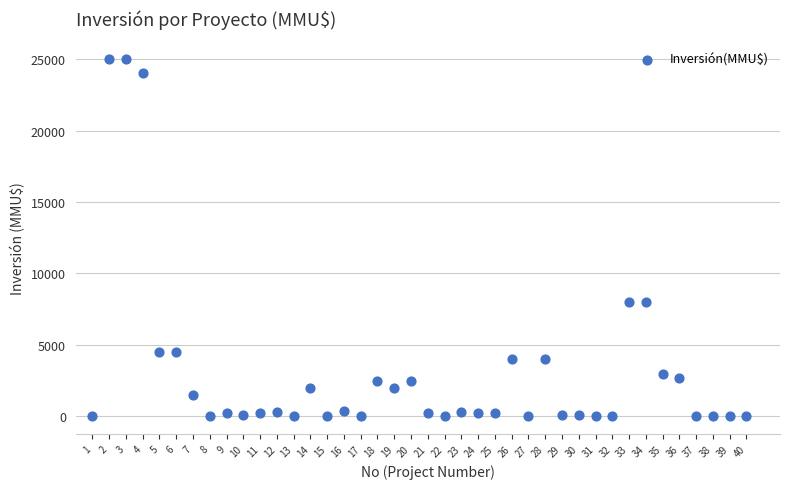

What is the range of Y values (max minus min)?

25000.0